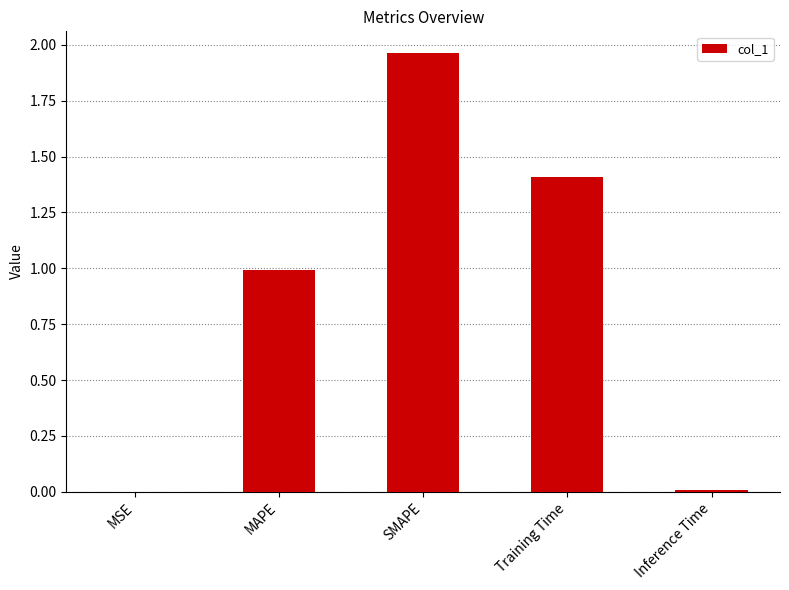

Which category has the highest value across all series?

SMAPE